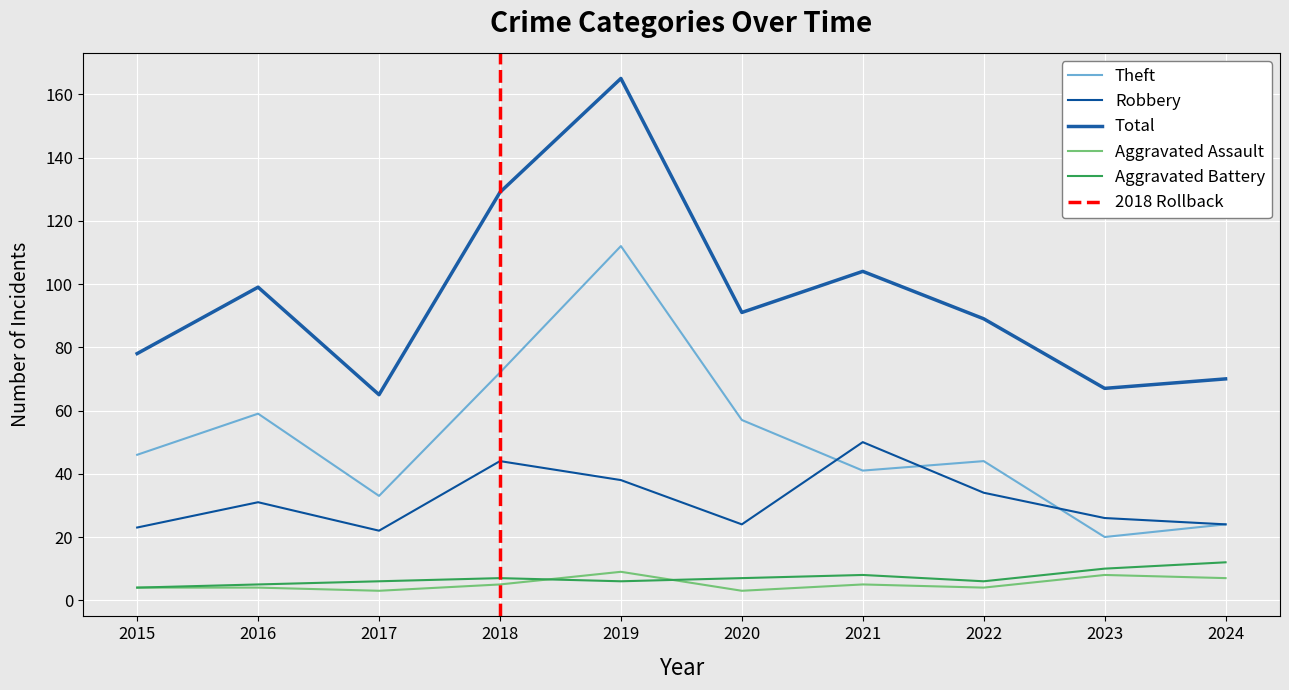

What is the lowest value of the Theft series?

20